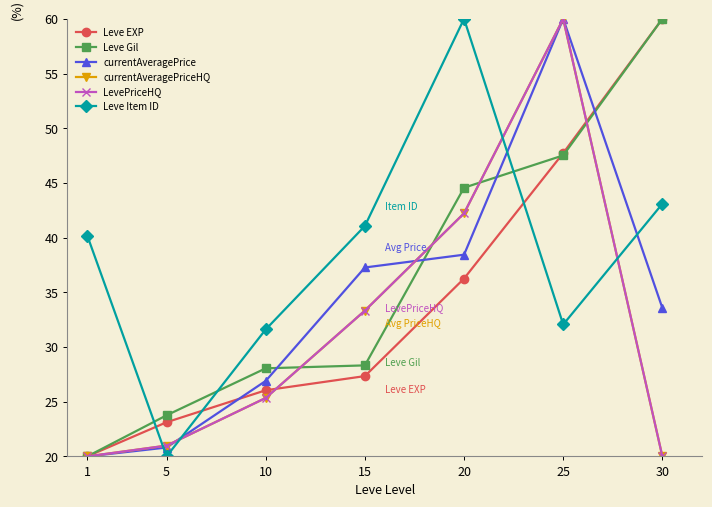

What is the sum of all Leve Gil values?

252.2